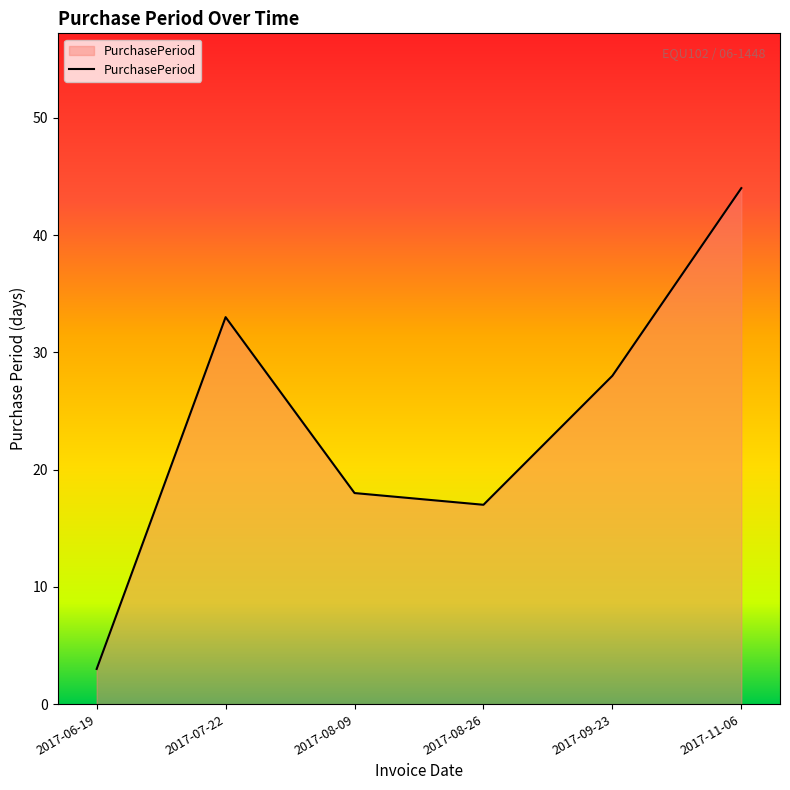

Which category has the lowest value across all series?

2017-06-19